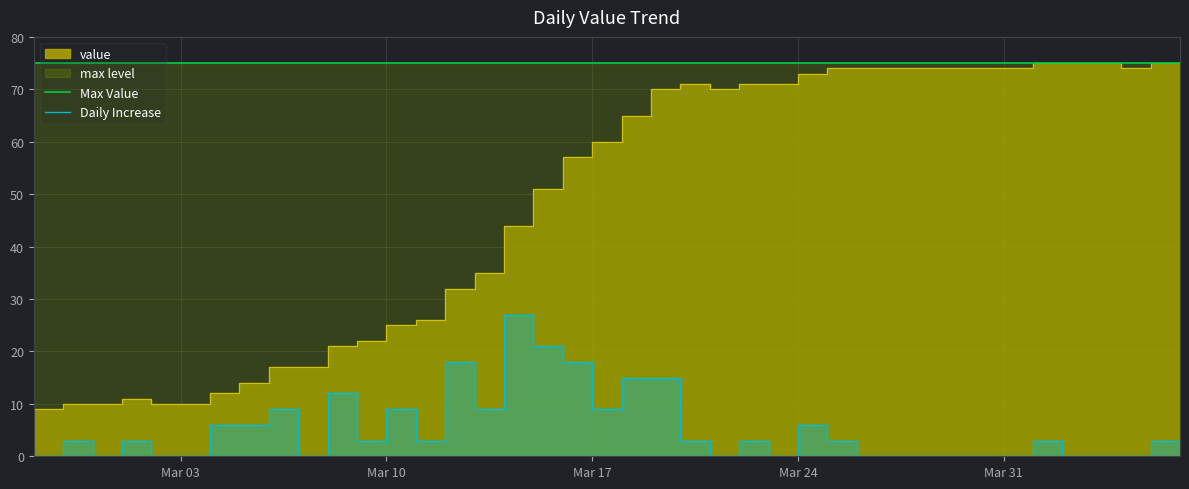

True or false: Max Value and Daily Increase cross at least once.

False